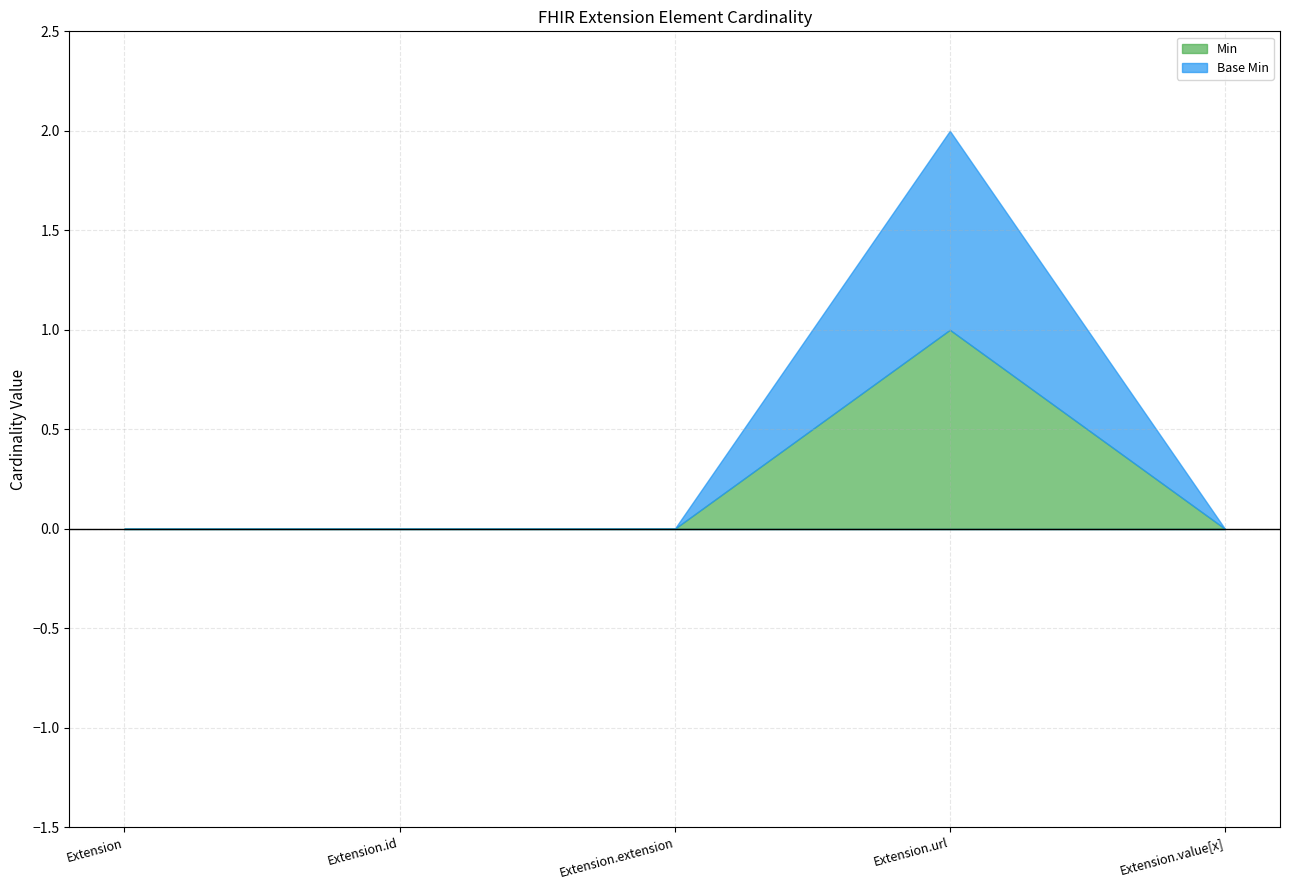

How many values in Min are above zero?

1